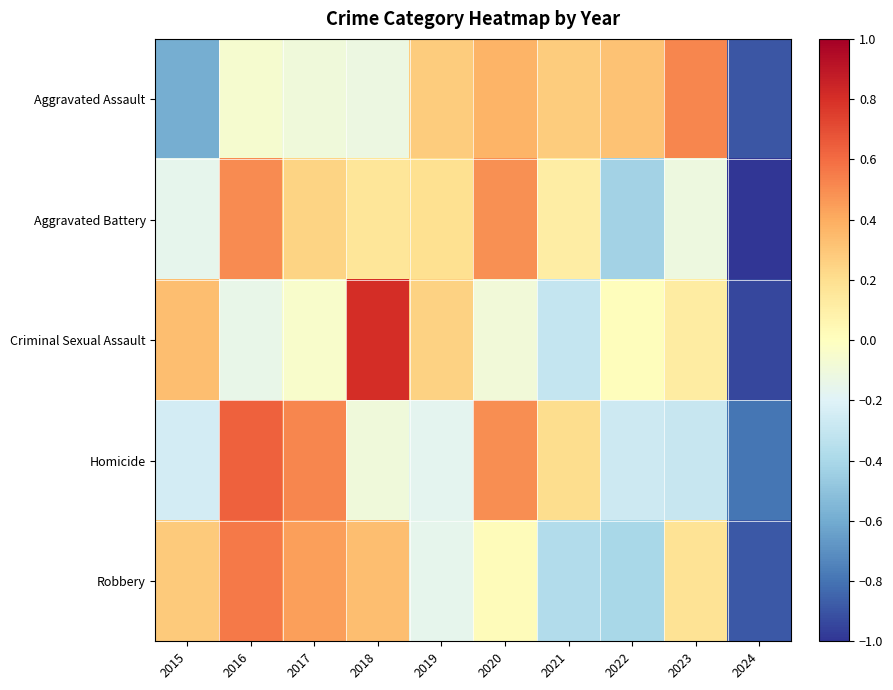

Reading left to right, list all the values displayed in this chart.

Aggravated Assault: 2015=-0.6	2016=-0.1	2017=-0.1	2018=-0.1	2019=0.3	2020=0.4	2021=0.3	2022=0.3	2023=0.5	2024=-0.9
Aggravated Battery: 2015=-0.2	2016=0.5	2017=0.2	2018=0.2	2019=0.2	2020=0.5	2021=0.1	2022=-0.4	2023=-0.1	2024=-1.0
Criminal Sexual Assault: 2015=0.3	2016=-0.1	2017=-0.0	2018=0.8	2019=0.3	2020=-0.1	2021=-0.3	2022=0.0	2023=0.1	2024=-0.9
Homicide: 2015=-0.2	2016=0.6	2017=0.5	2018=-0.1	2019=-0.2	2020=0.5	2021=0.2	2022=-0.3	2023=-0.3	2024=-0.8
Robbery: 2015=0.3	2016=0.6	2017=0.4	2018=0.3	2019=-0.2	2020=0.0	2021=-0.4	2022=-0.4	2023=0.2	2024=-0.9